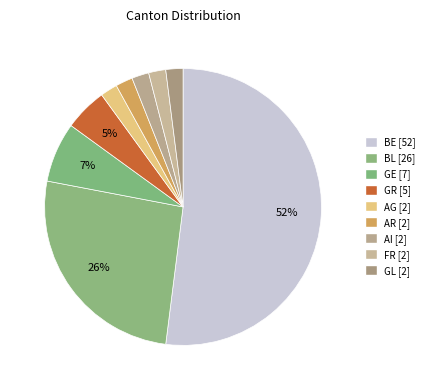

The BL slice represents 17% of the pie. True or false?

False